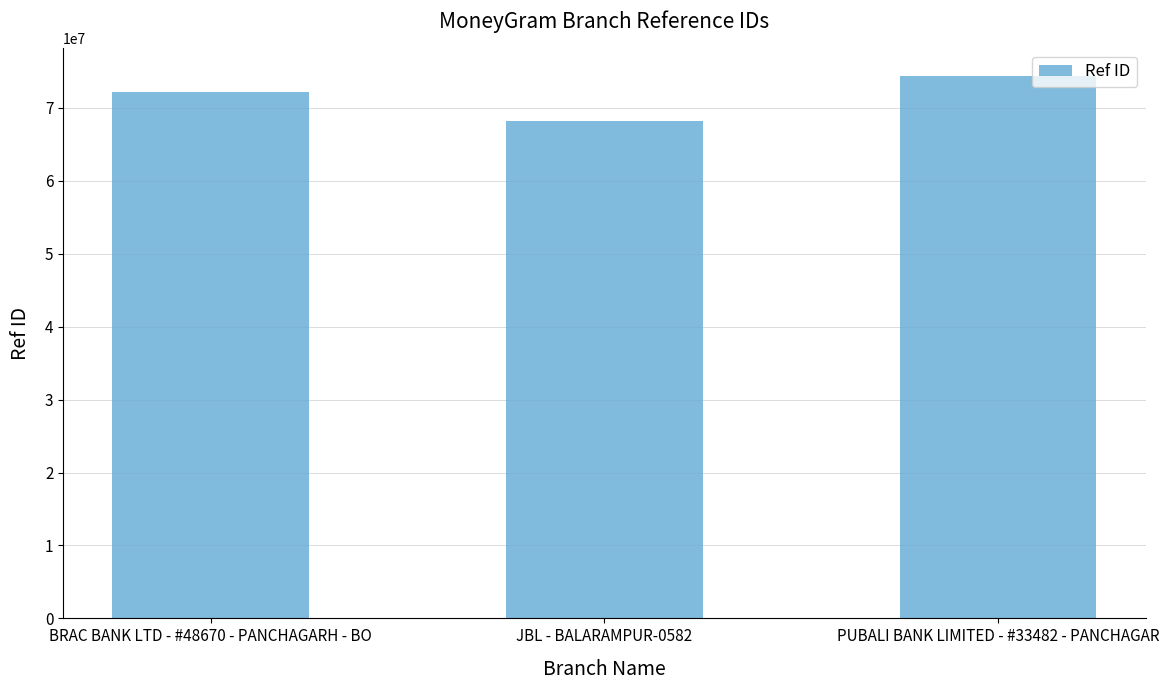

Between PUBALI BANK LIMITED - #33482 - PANCHAGAR and JBL - BALARAMPUR-0582, which is larger?

PUBALI BANK LIMITED - #33482 - PANCHAGAR